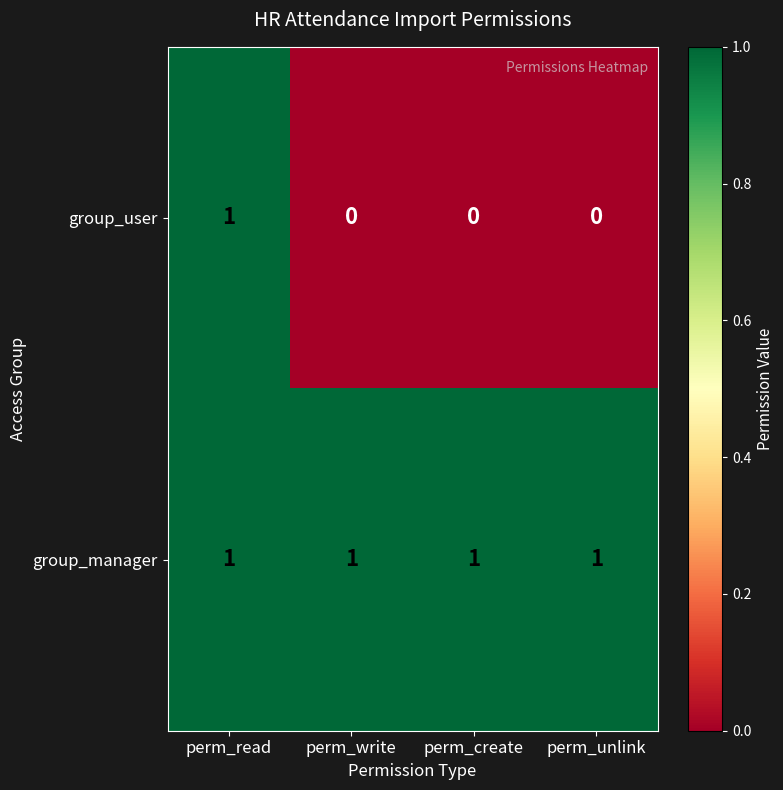

The group_user series shows 0 at perm_unlink. True or false?

True